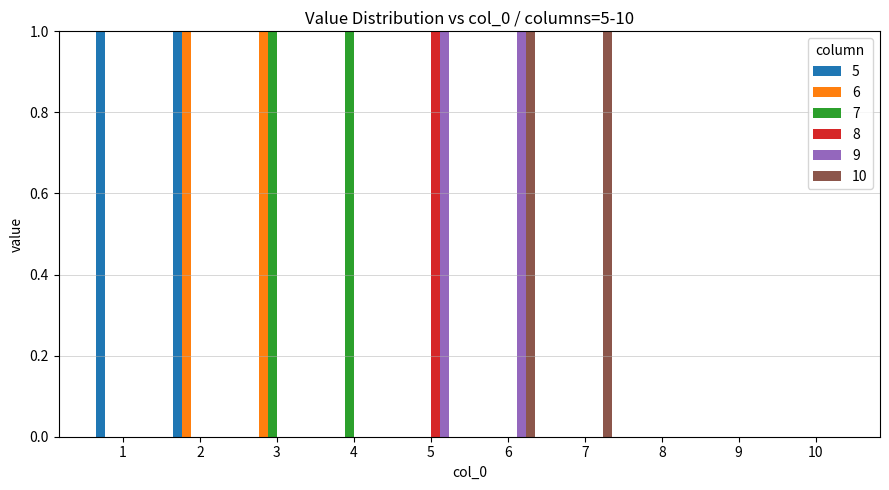

Is it true that 5 equals 0 at 9?

True